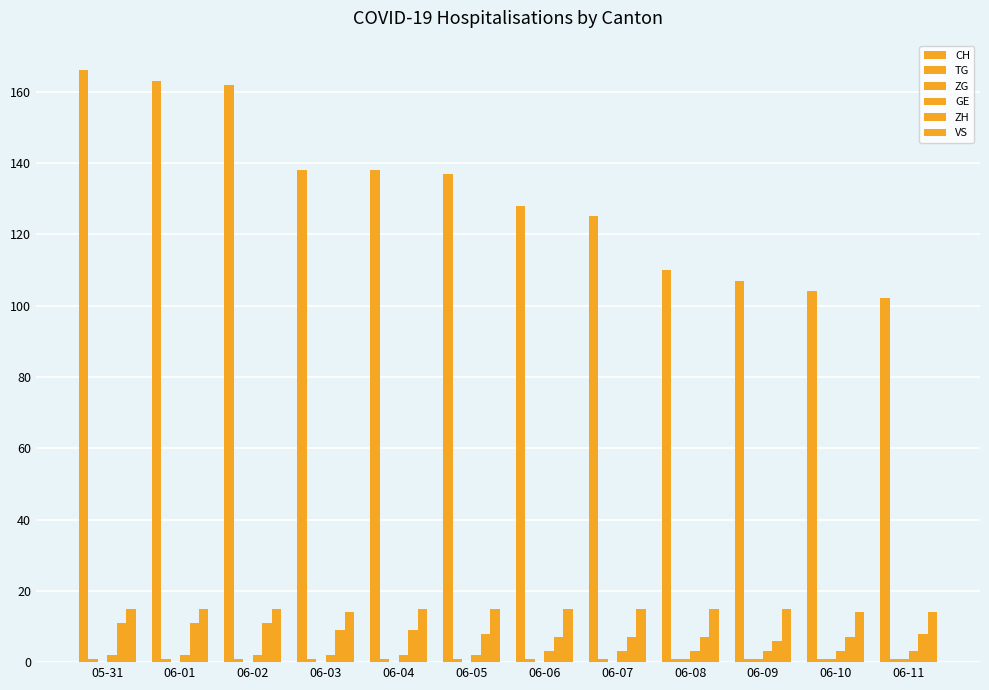

Where is ZH nearest to the value 8?

06-05